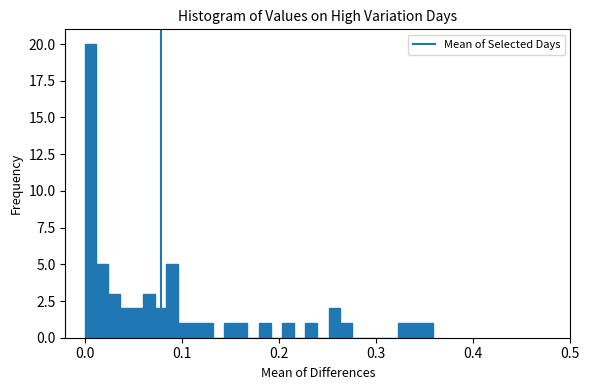

Around what value on the x-axis is the tallest bar? Give the approximate position of its centre, as read against the axis.

0.01